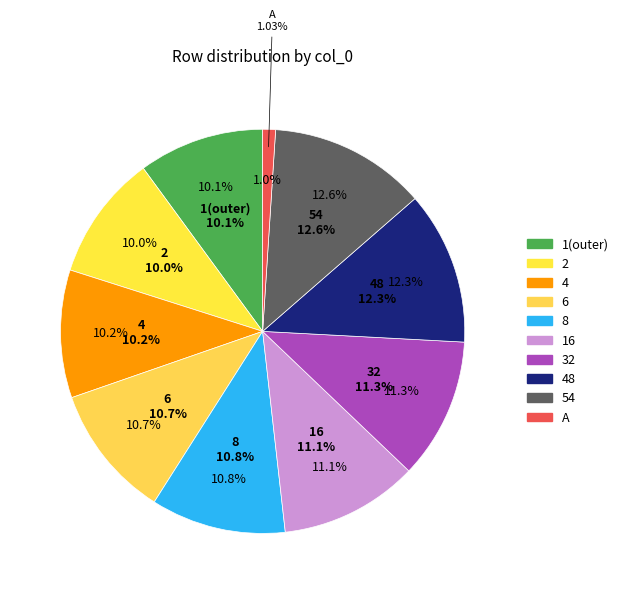

The 32 slice represents 11% of the pie. True or false?

True